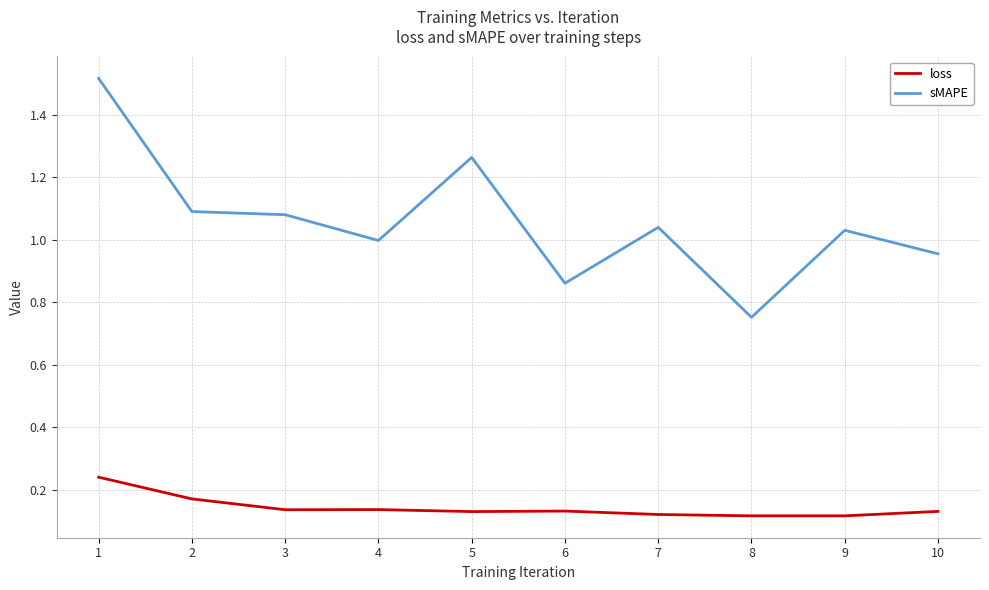

True or false: loss and sMAPE intersect in this chart.

False